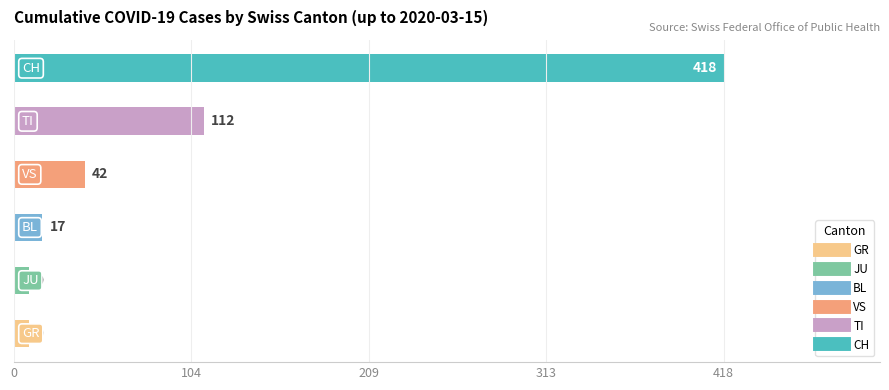

What is the minimum value shown in the chart?

9